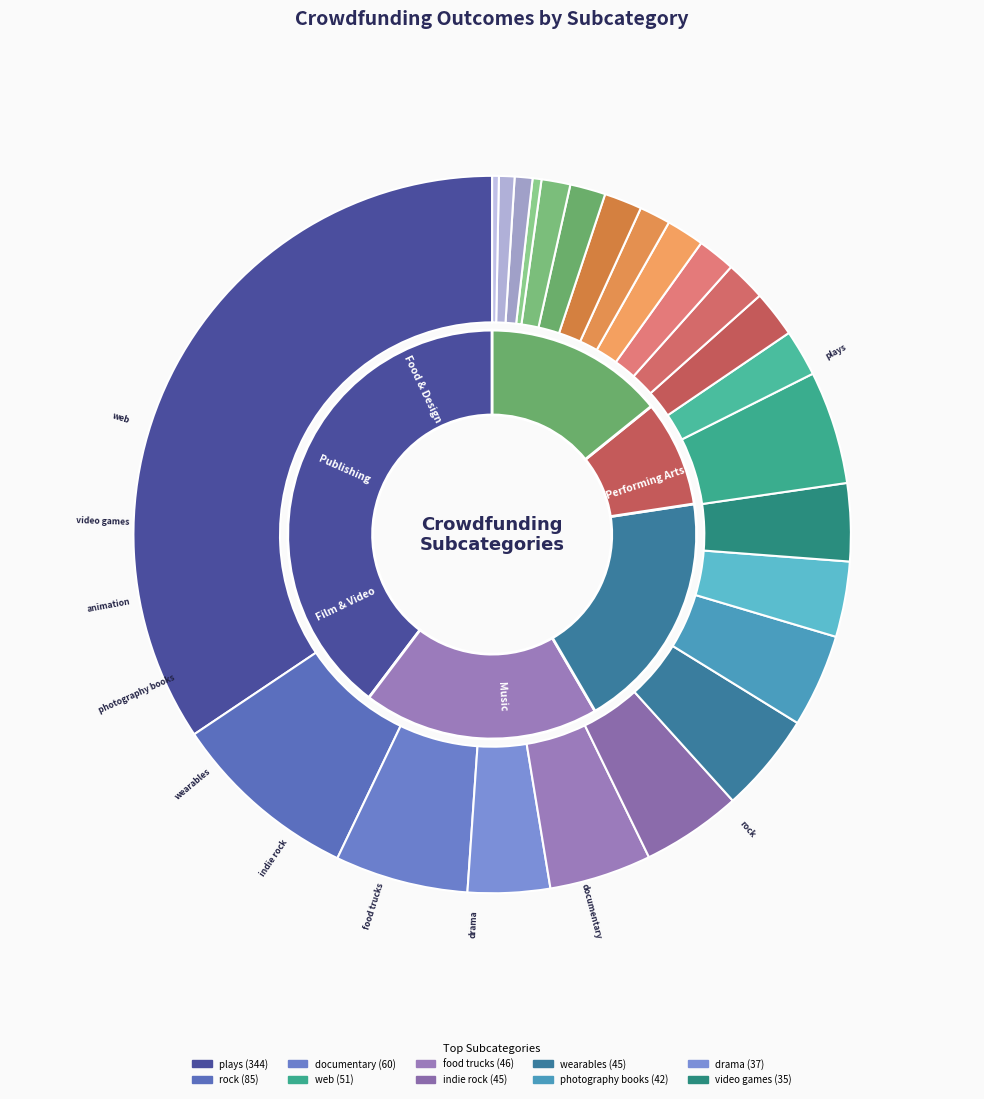

Is it true that translations is 1% of the pie?

False